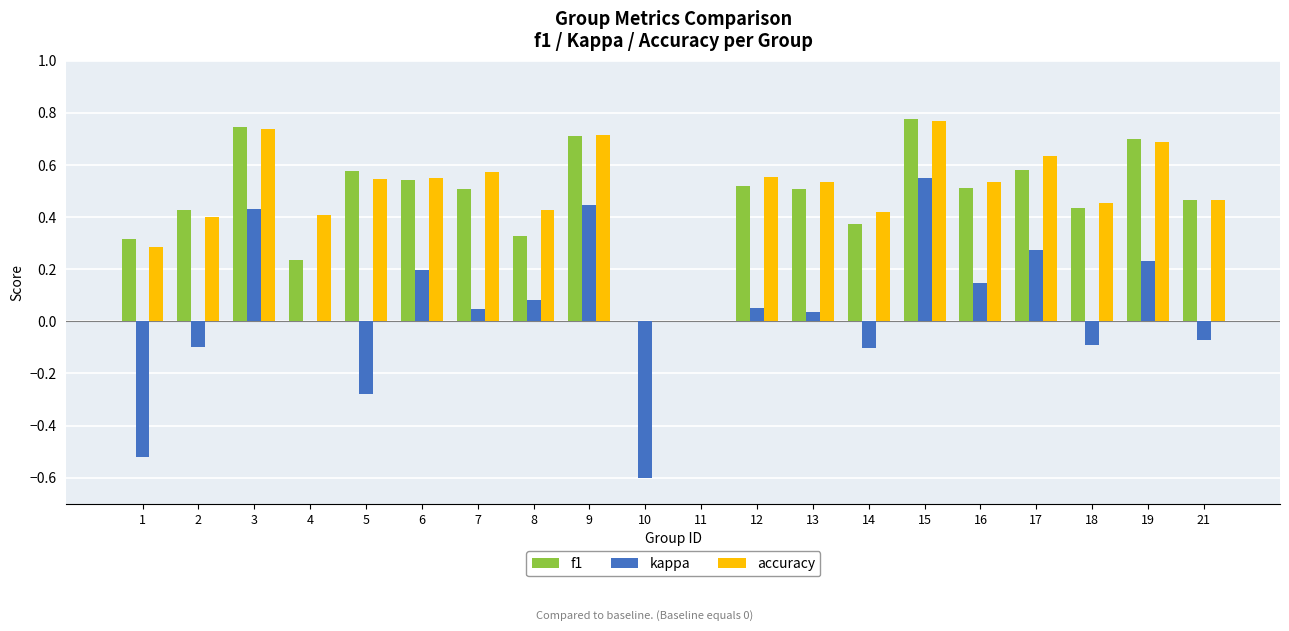

Is it true that accuracy equals 0.4 at 2?

True